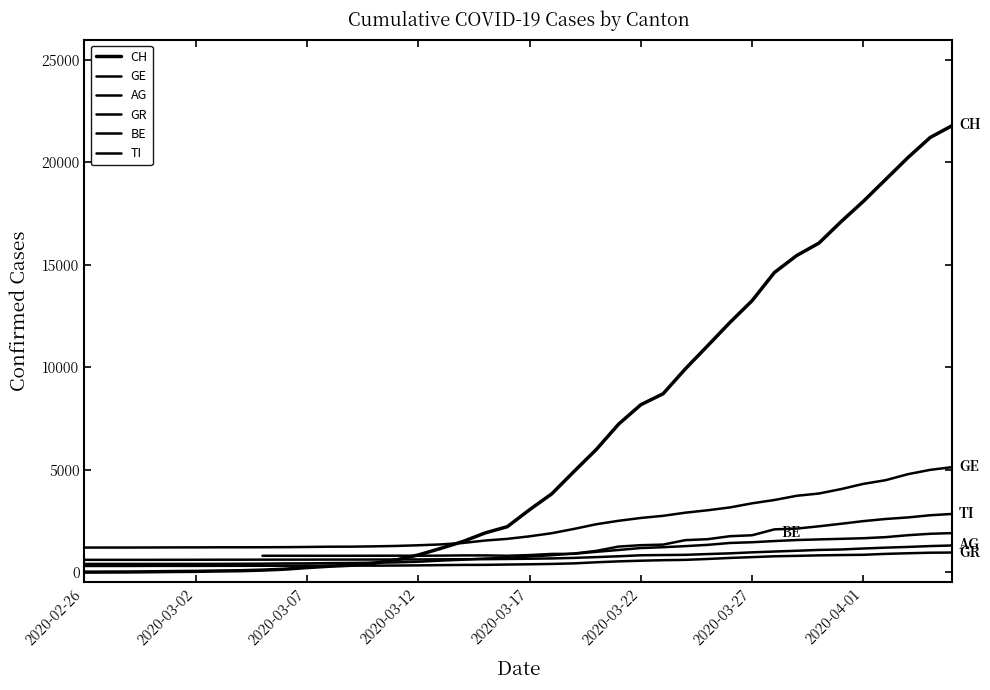

What is the difference between the maximum and minimum values in the GR series?

655.0